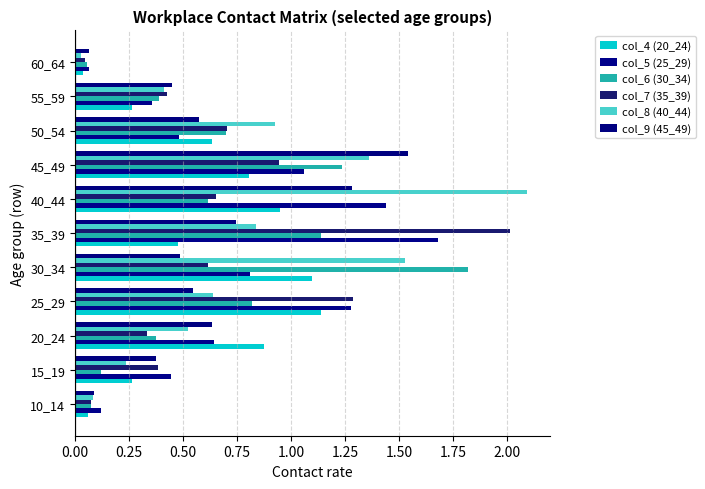

How many series are shown in this chart?

6